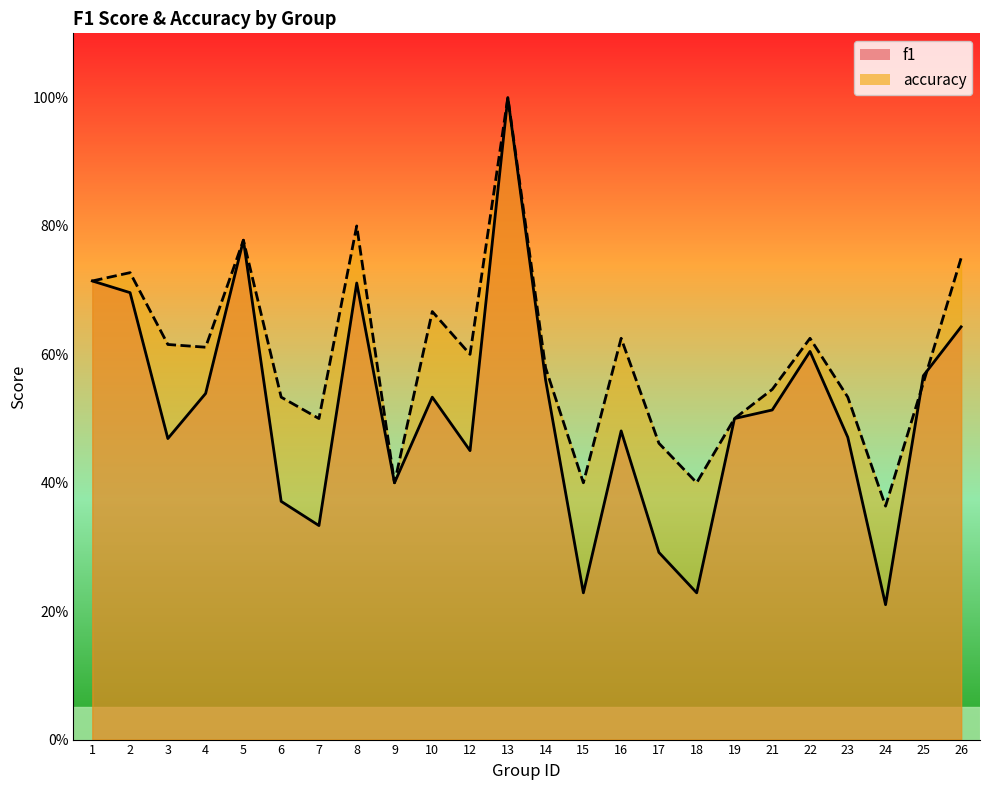

Does the chart have visible grid lines?

No